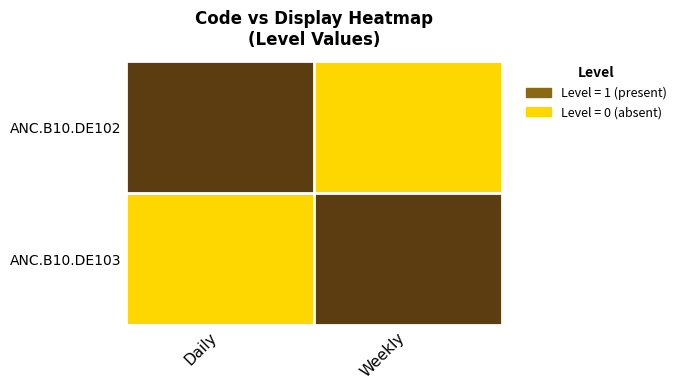

Reading right to left, what are all the values shown in this chart?

ANC.B10.DE102: Weekly=0	Daily=1
ANC.B10.DE103: Weekly=1	Daily=0